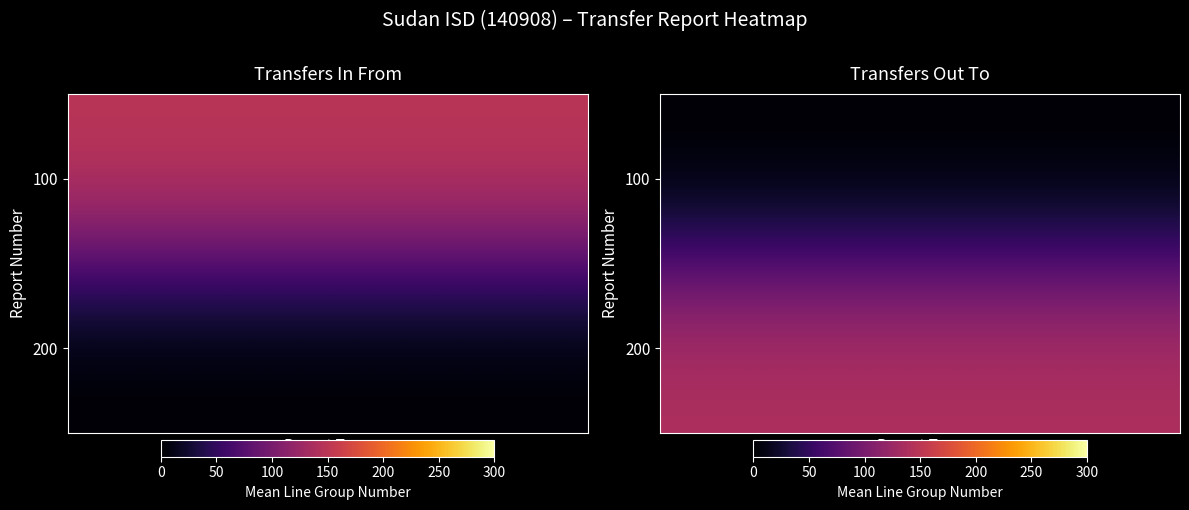

Reading left to right, extract all data points from this chart.

row_0: 0	0	0	0	0	0	0	0	0	0
row_1: 140	140	140	140	140	140	140	140	140	140